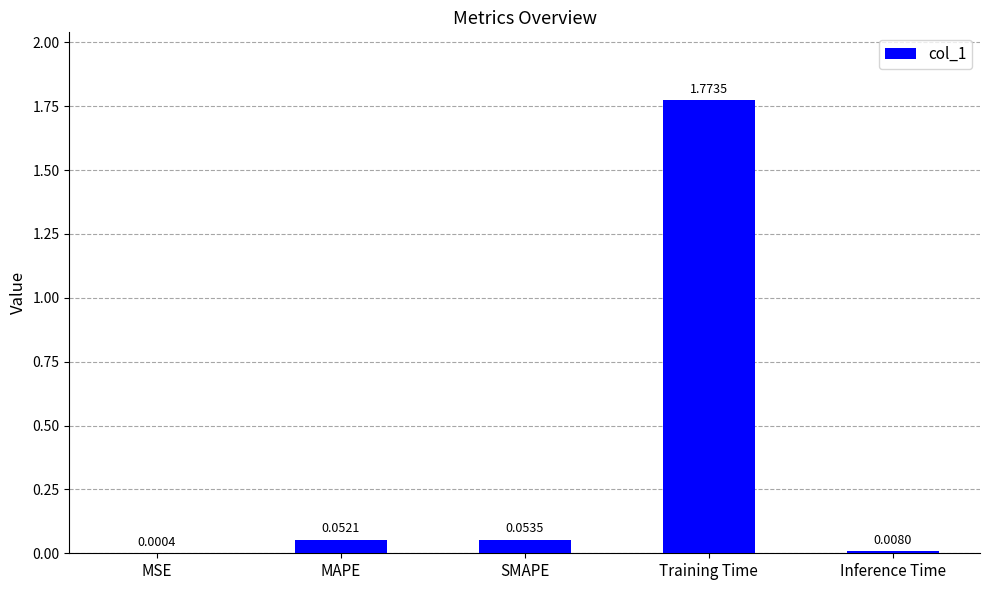

What is the sum of all values?

1.9